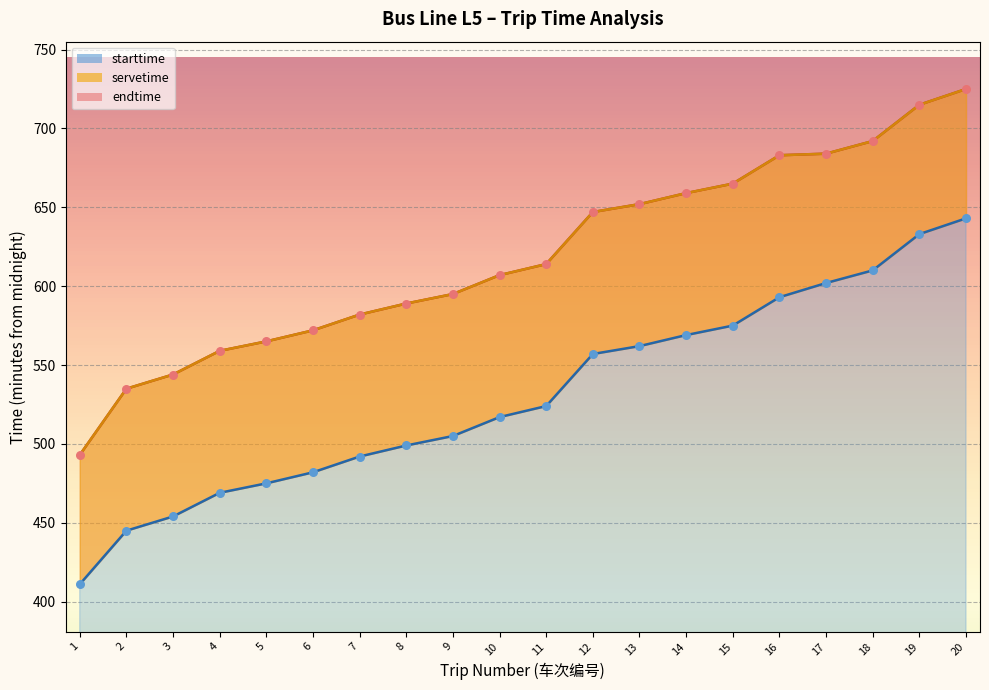

Which series contains the lowest Y value?

starttime